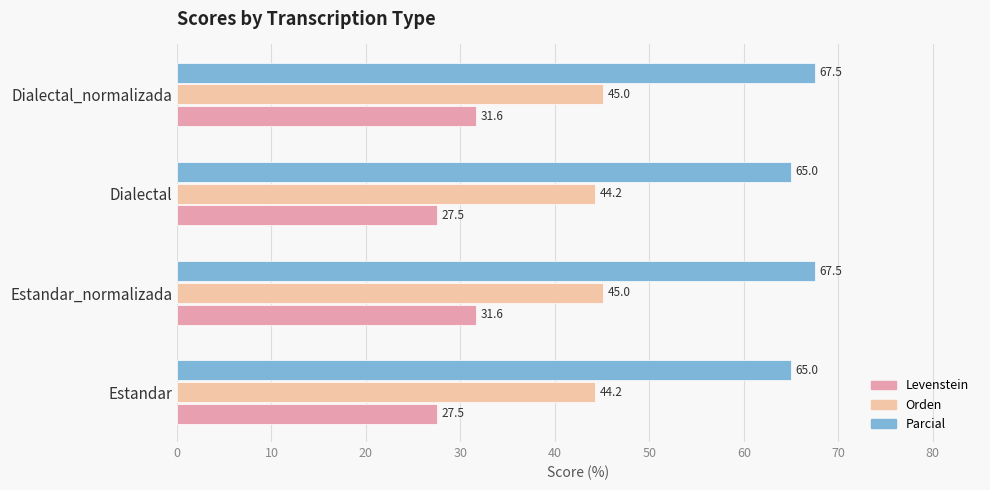

What is the total value across all series at Estandar?

136.7